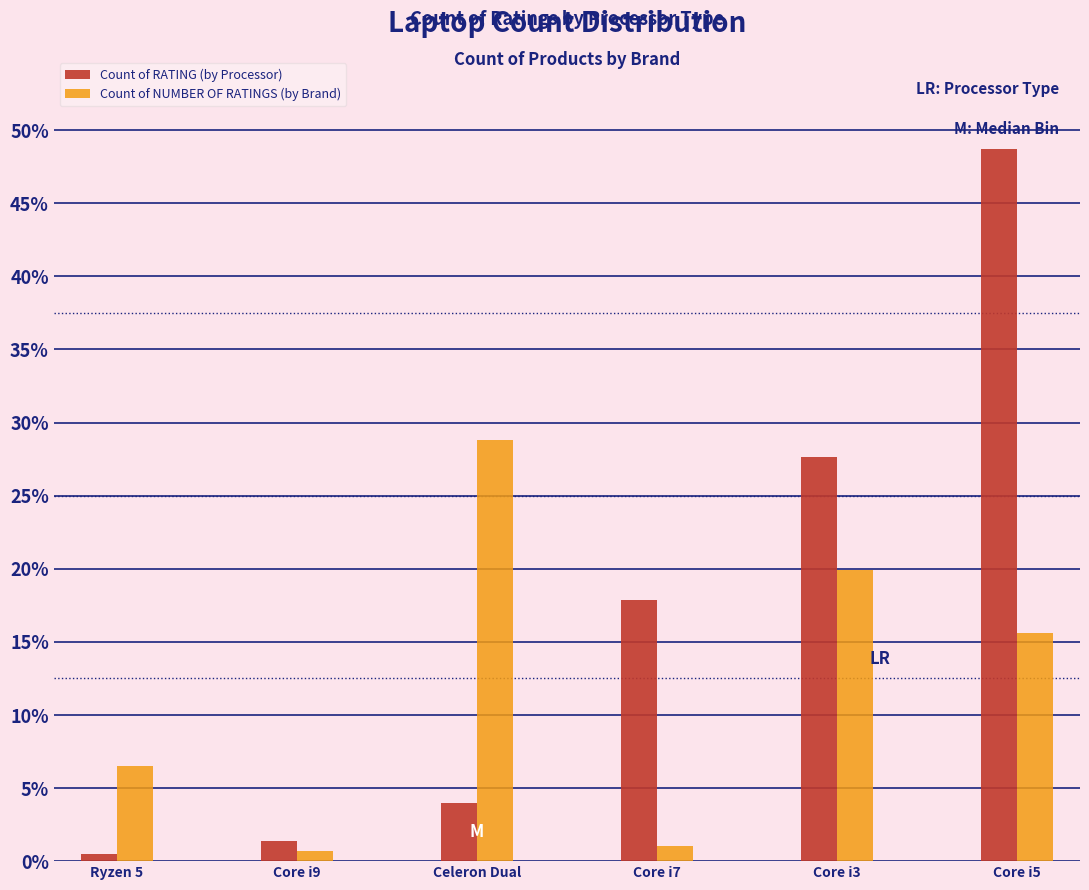

Reading left to right, extract all data points from this chart.

Count of RATING (by Processor): Ryzen 5=0.5	Core i9=1.4	Celeron Dual=3.9	Core i7=17.8	Core i3=27.6	Core i5=48.7
Count of NUMBER OF RATINGS (by Brand): Ryzen 5=6.5	Core i9=0.7	Celeron Dual=28.8	Core i7=1.0	Core i3=19.9	Core i5=15.6